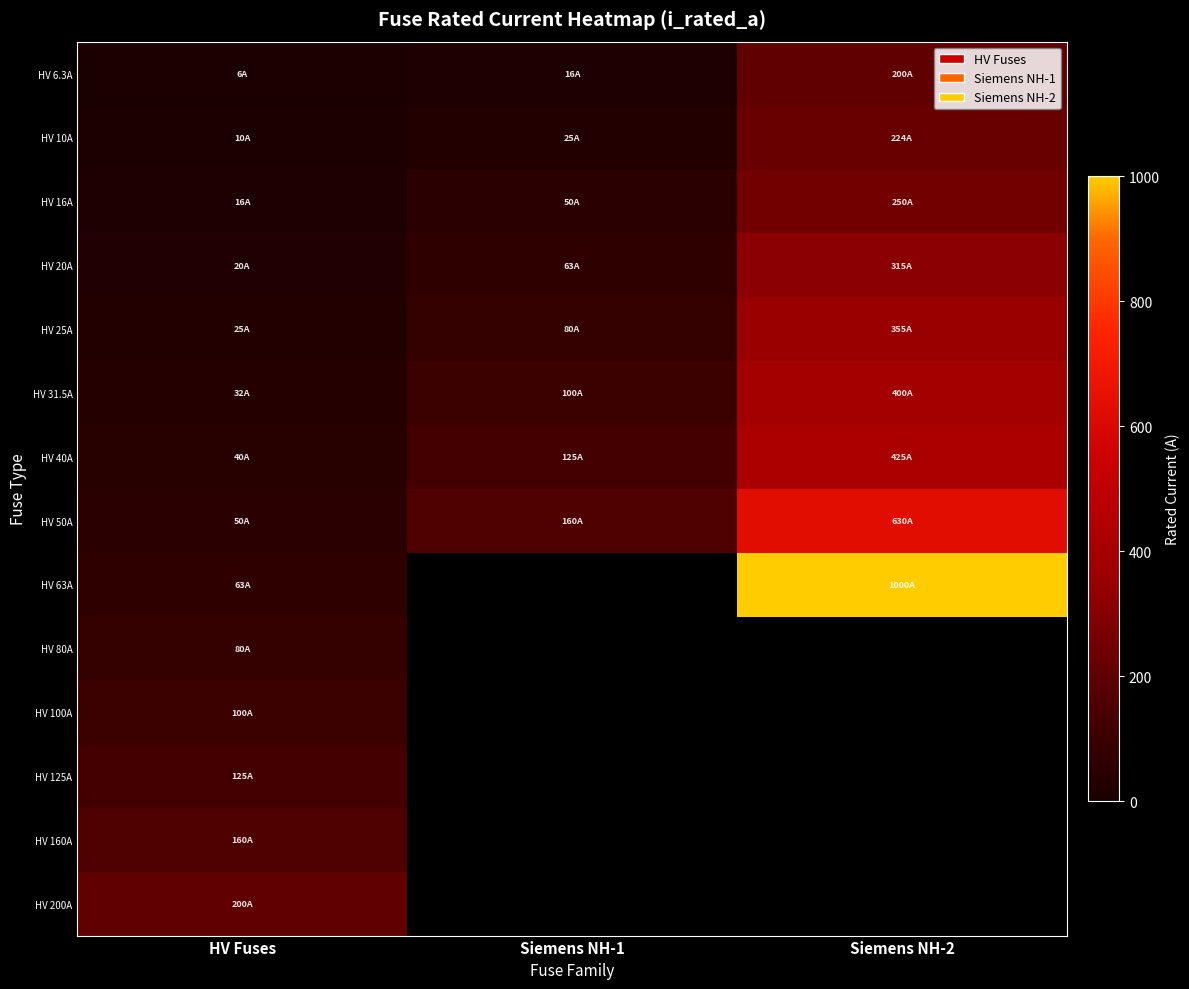

What is the sum of the HV 16A values at Siemens NH-1 and Siemens NH-2?

300.0